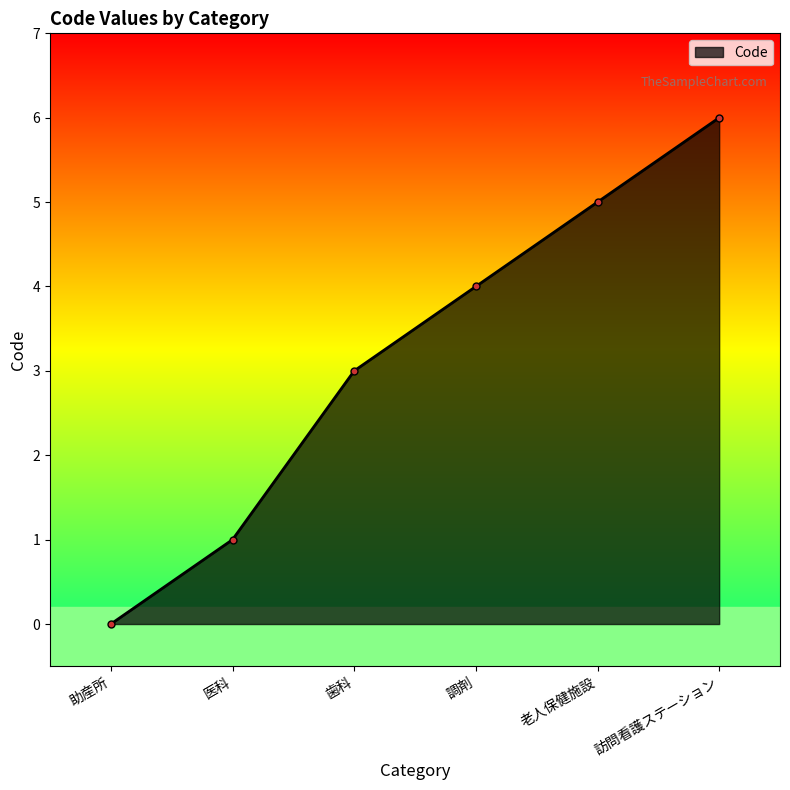

True or false: the data shows 1 at 医科.

True